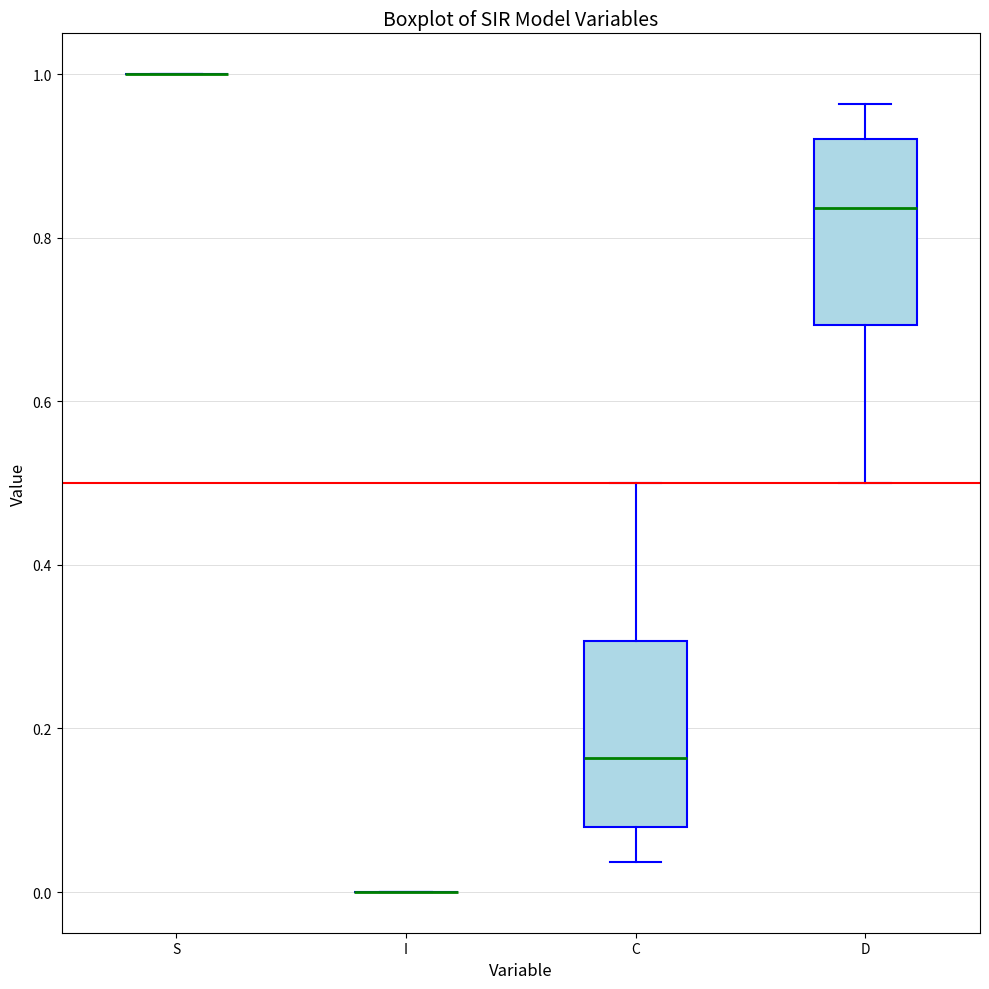

Where is the upper edge of the box for D on the y-axis? The values are not printed on the chart, so give them approximately, as read against the axis.

0.92